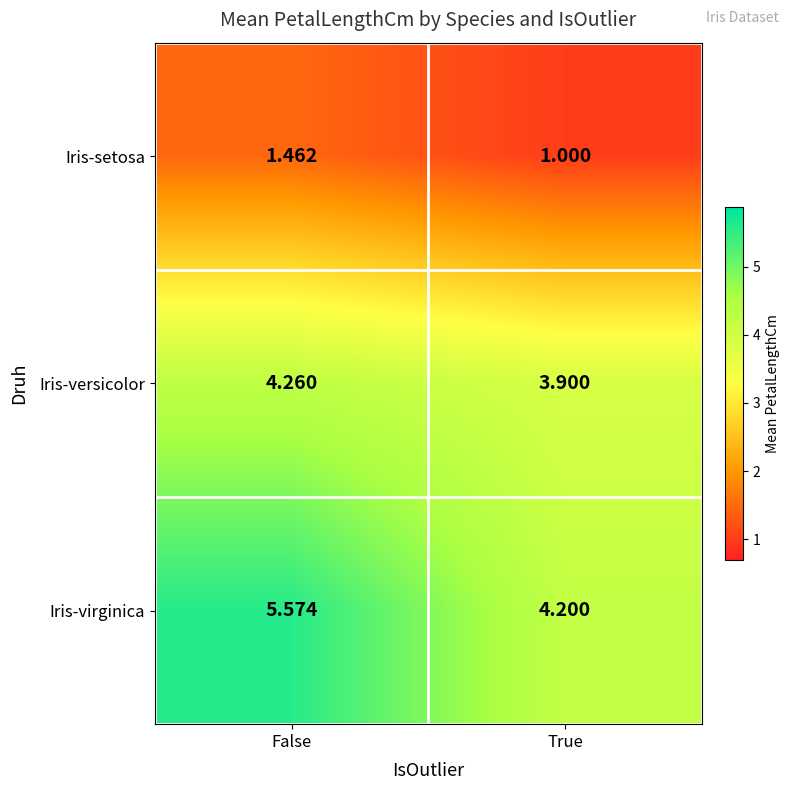

Which series has the largest total across all categories?

Iris-virginica